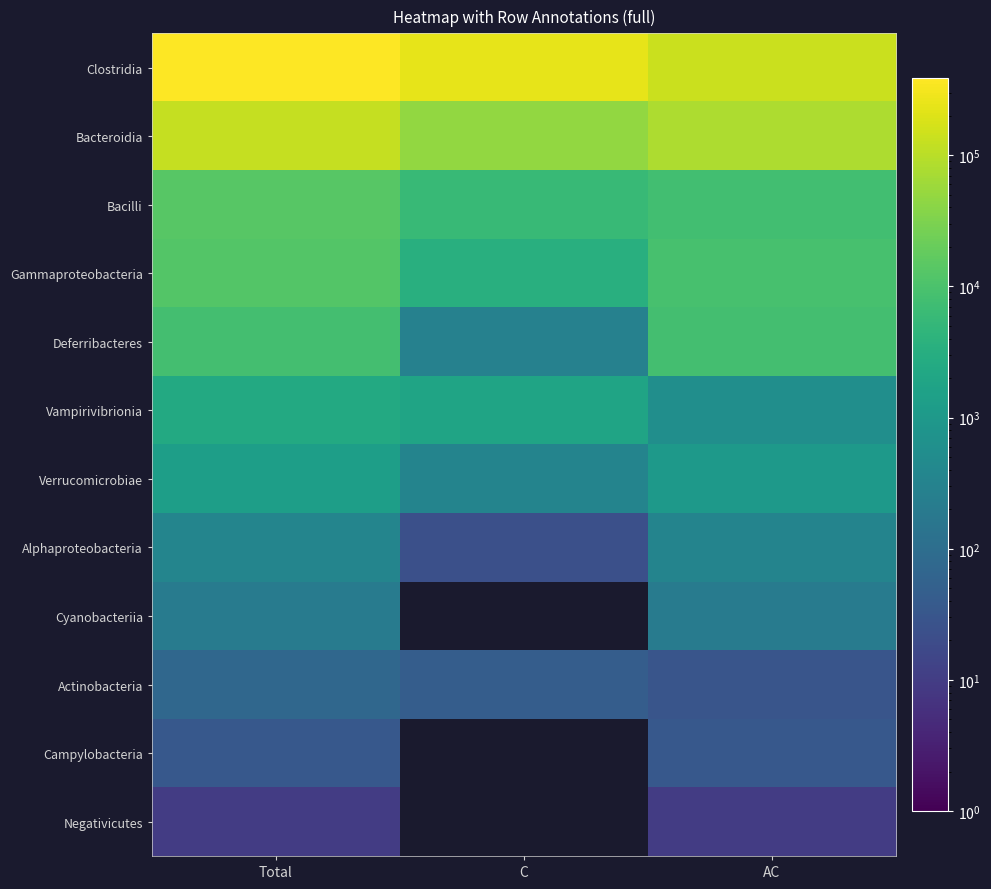

Count the number of categories in the chart.

3